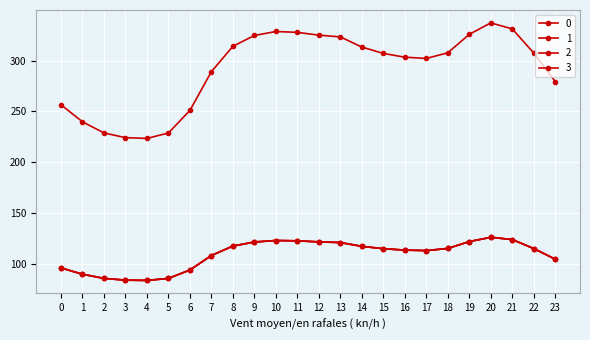

Is this an area chart (filled region under the line)?

No